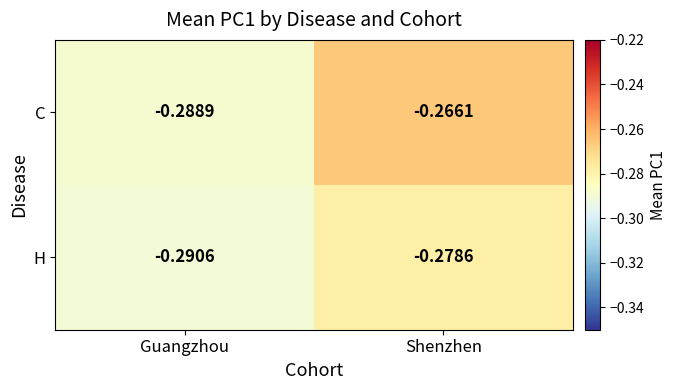

At which label is H closest to 0?

Shenzhen